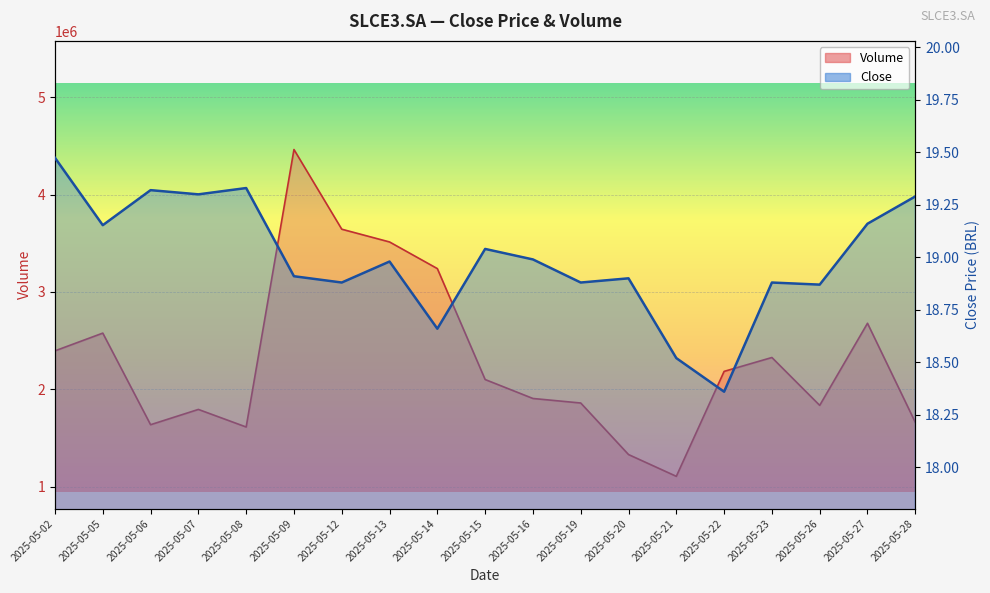

How many lines are shown in the chart?

2